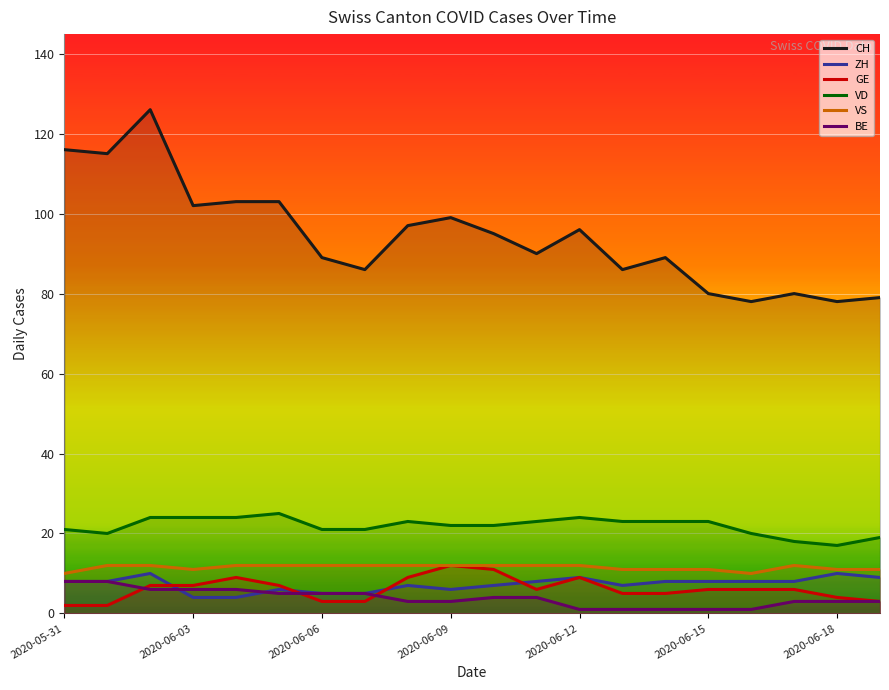

Which series has the largest total across all categories?

CH